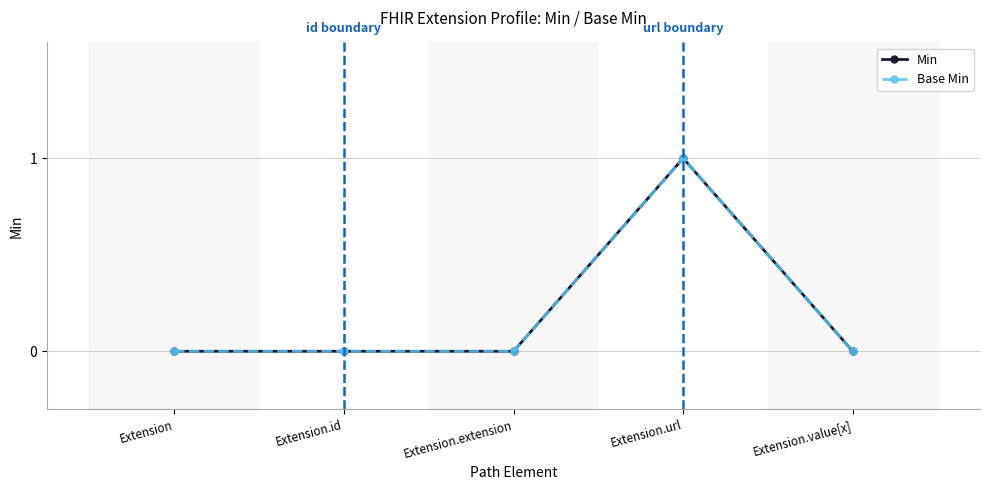

At which category does Base Min reach its first local peak?

Extension.url